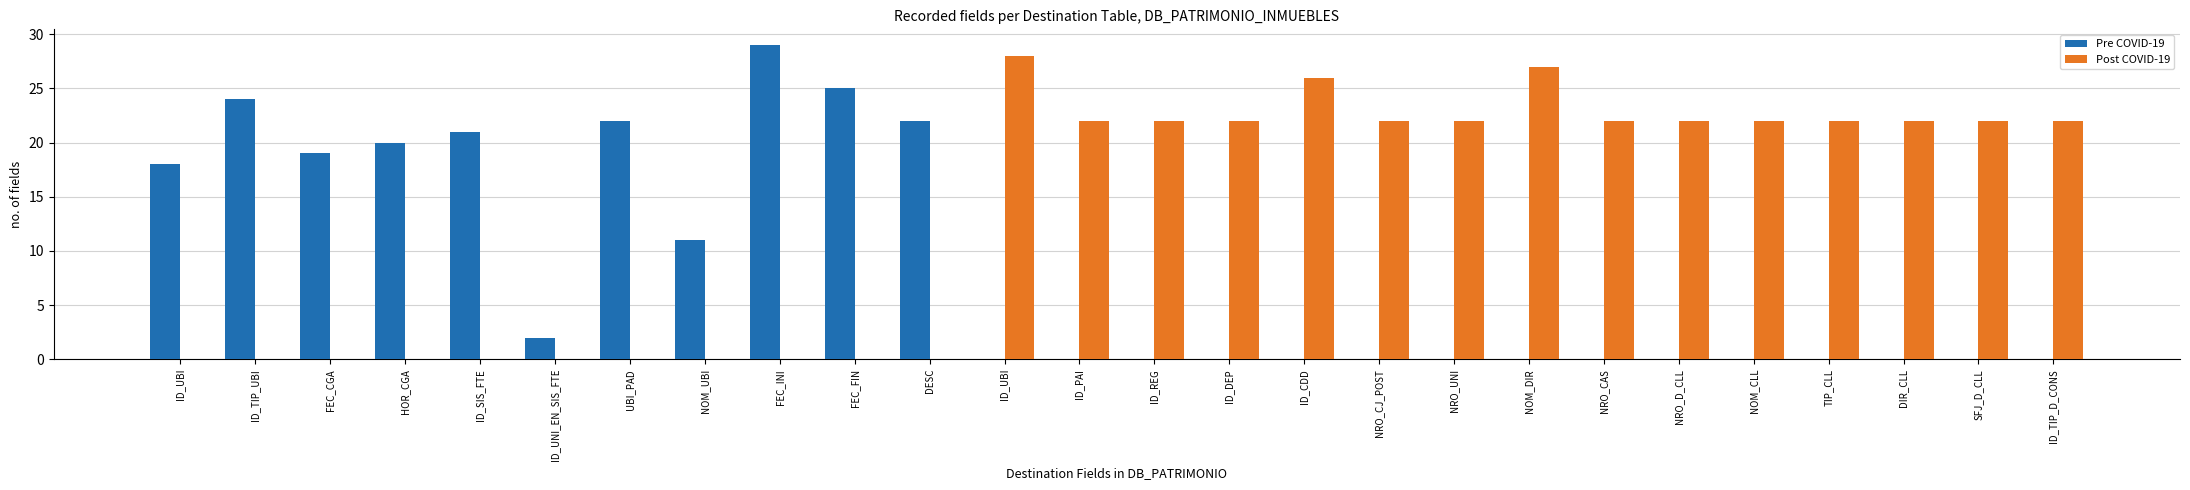

How many distinct data groups are displayed?

2